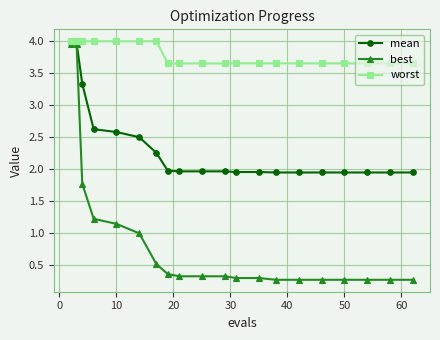

What is the minimum value for best?

0.3